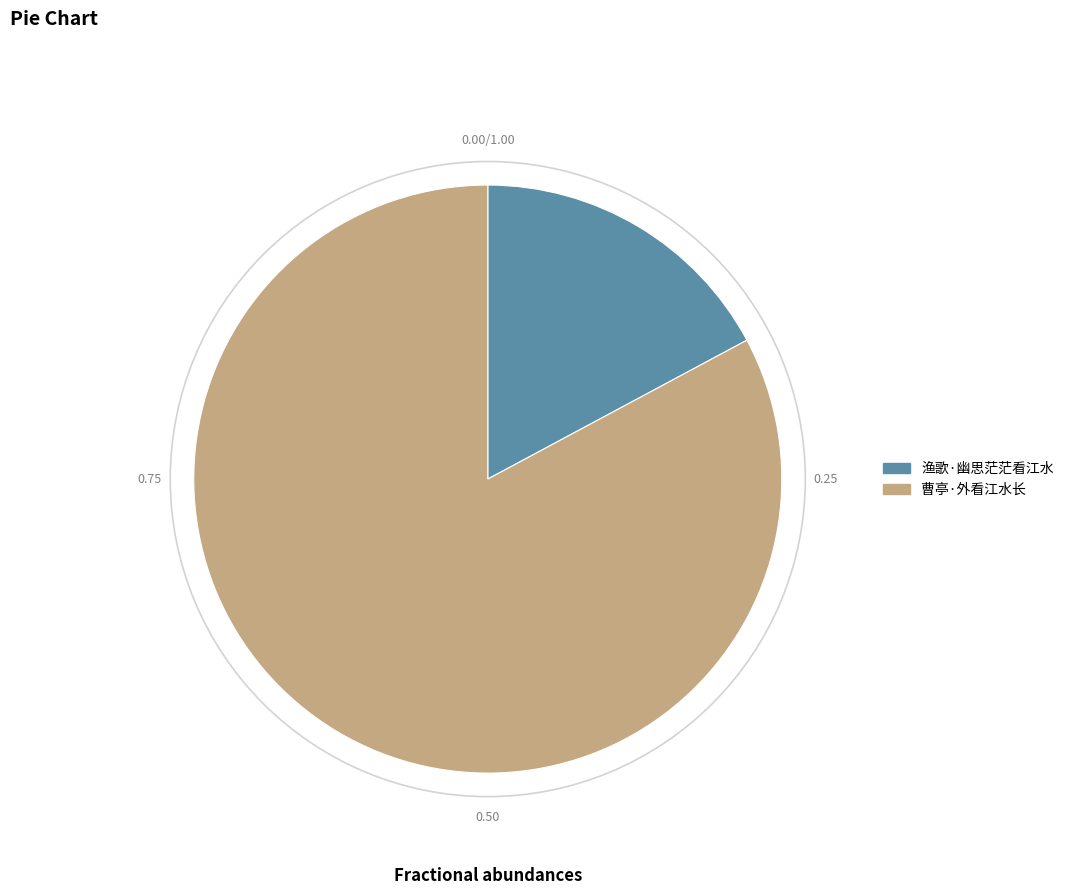

Count the number of slices in the pie.

2